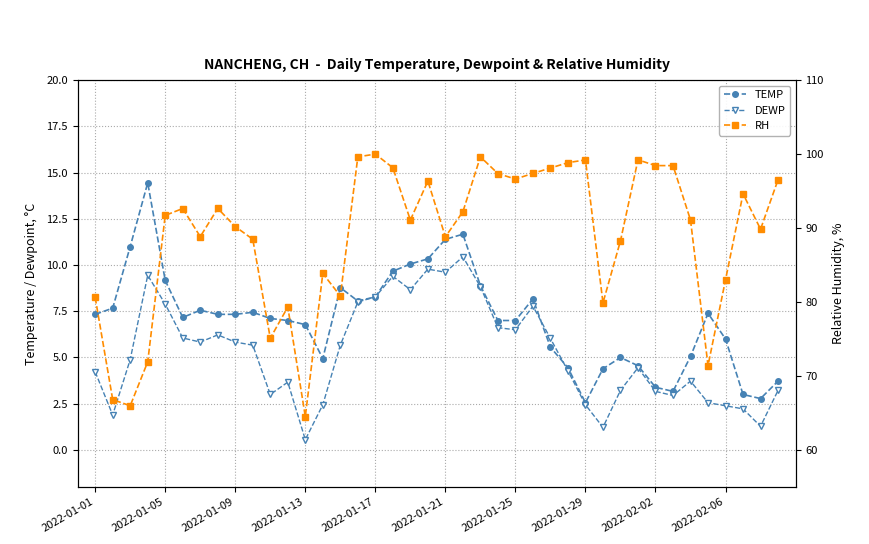

What is the highest value of the TEMP series?

14.4